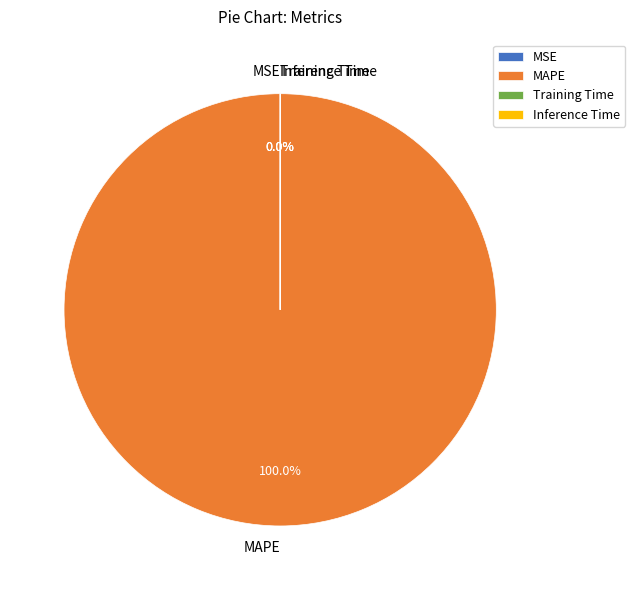

Does any single category account for the majority?

Yes